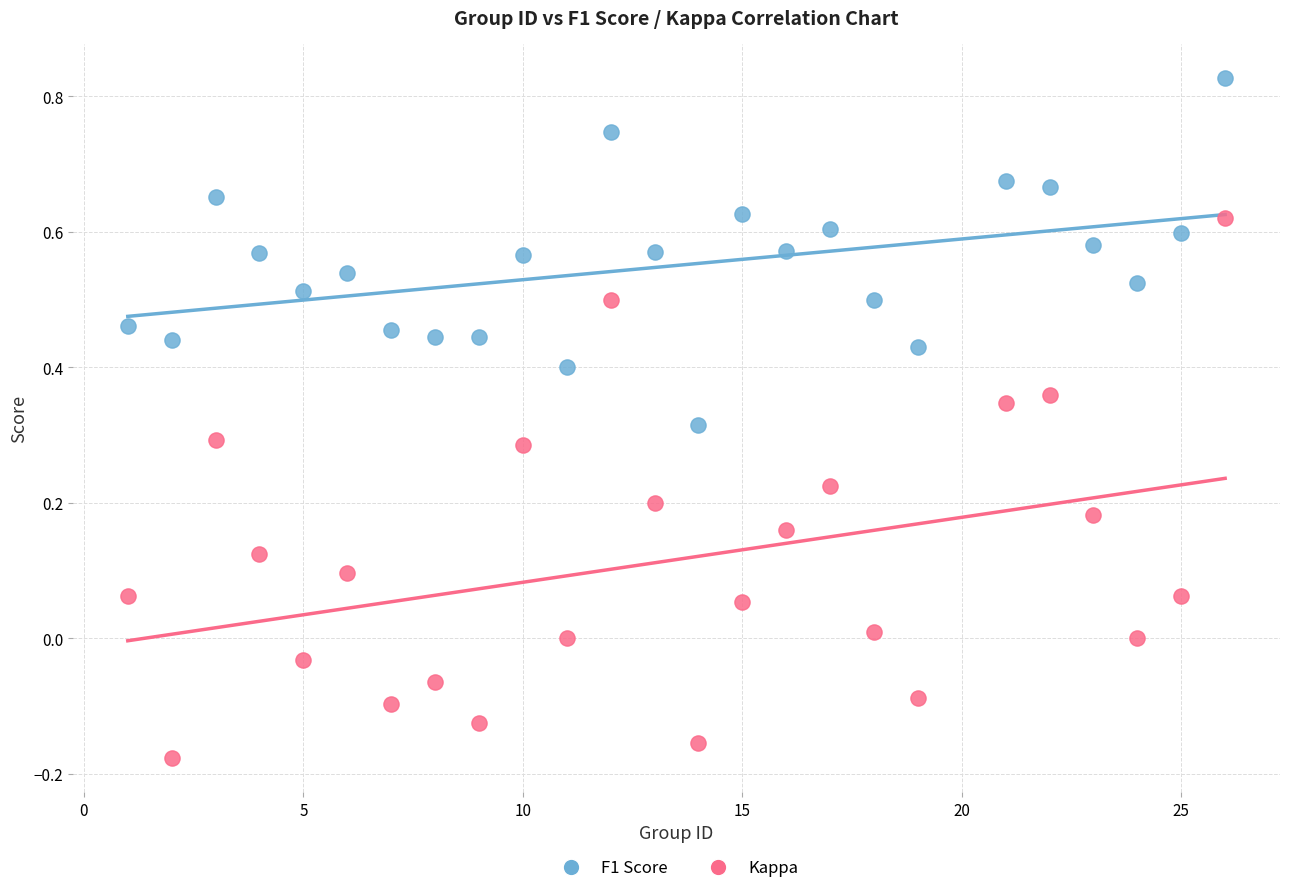

What is the X range (max minus min) for the scatter plot?

25.0